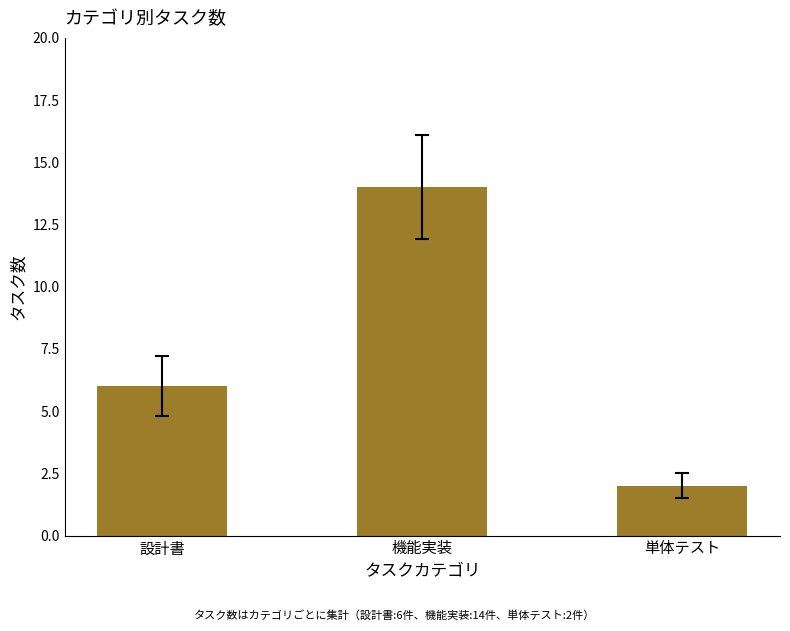

Reading right to left, extract all data points from this chart.

2	14	6